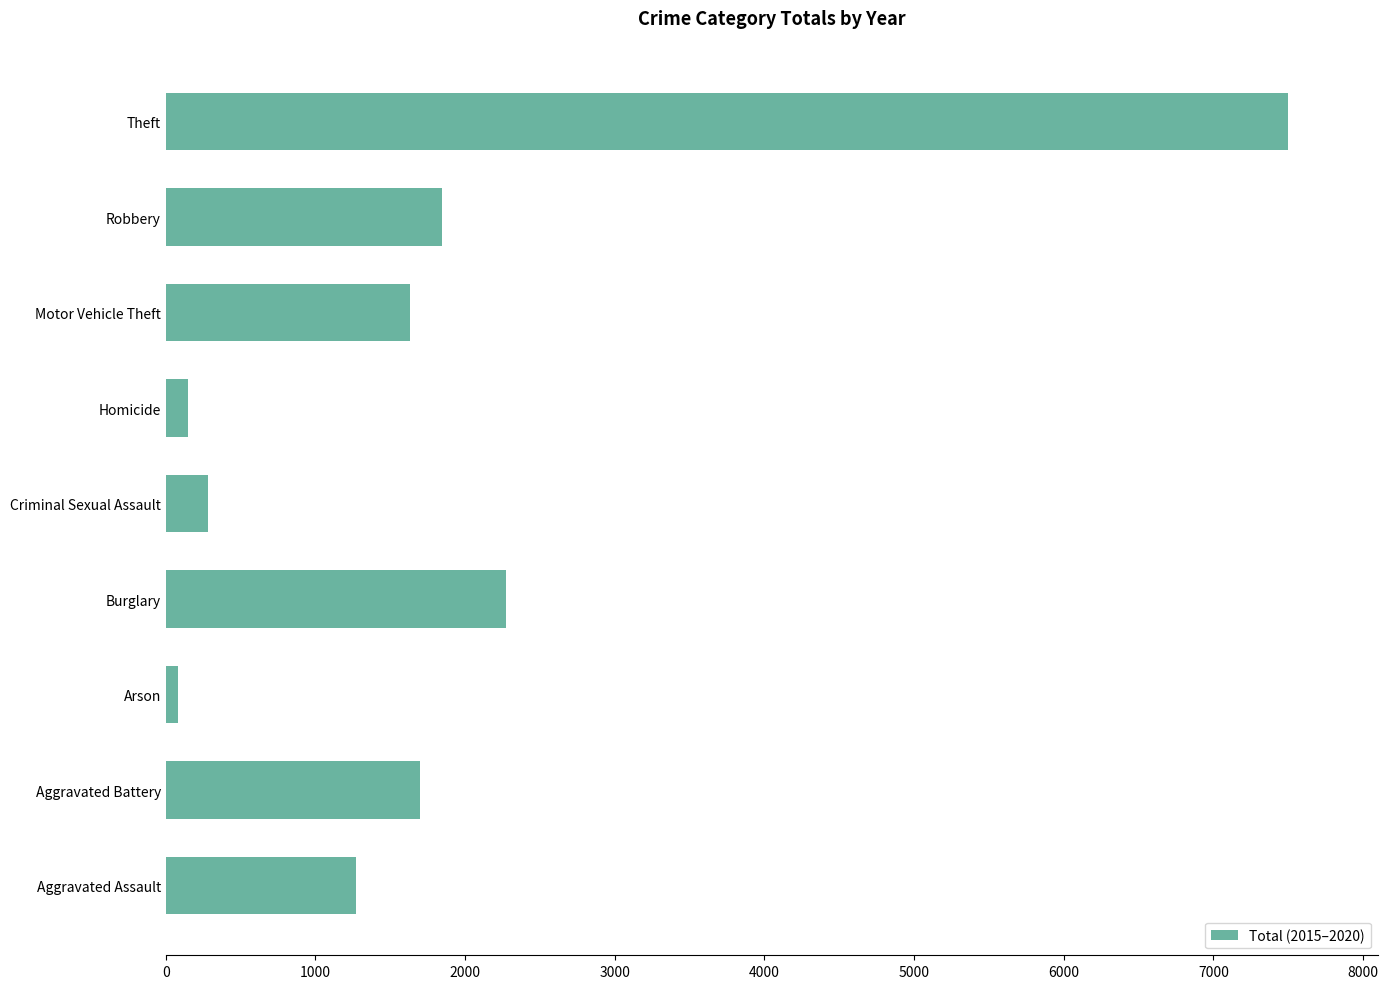

The chart shows a value of 1697 at Aggravated Battery. True or false?

True